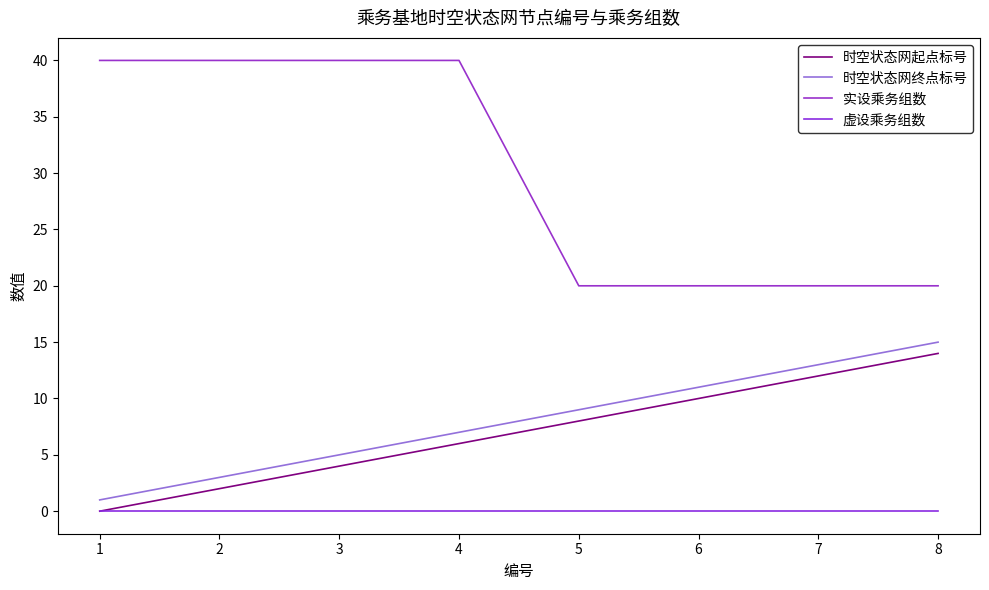

What is the difference between the maximum and second lowest values in the 时空状态网起点标号 series?

12